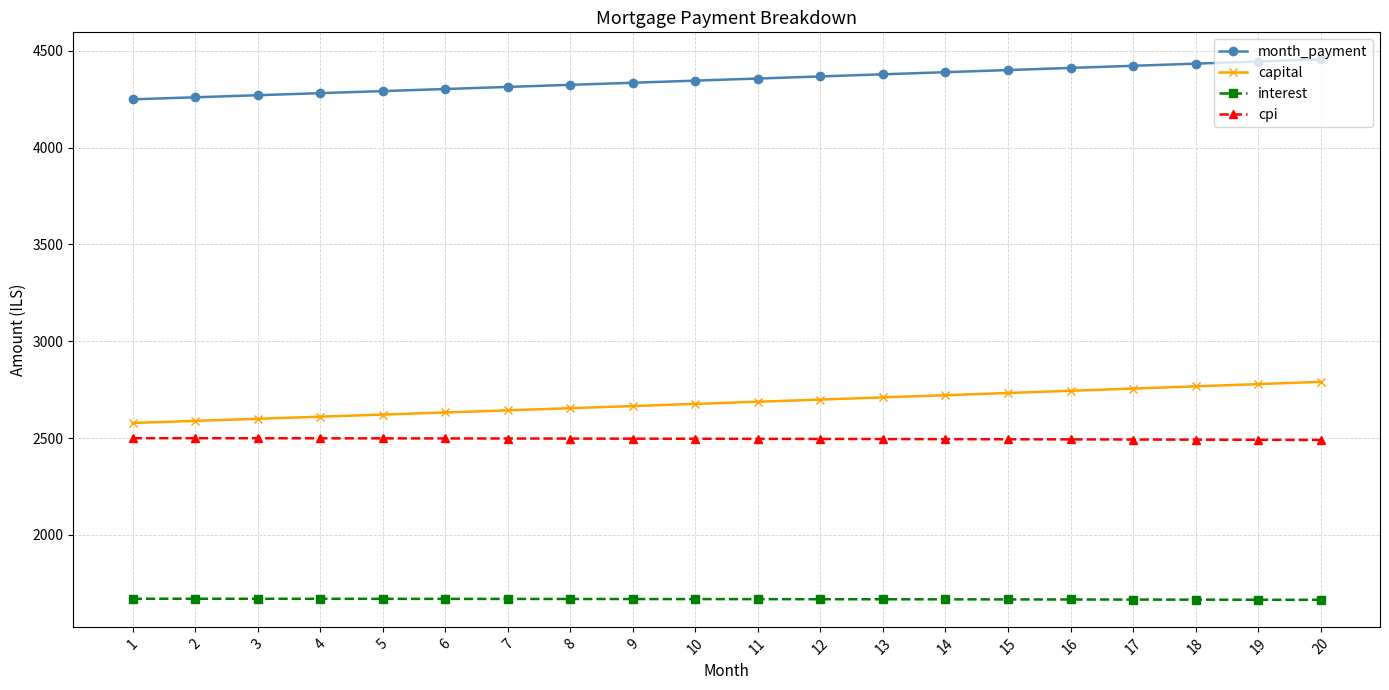

How many lines are shown in the chart?

4